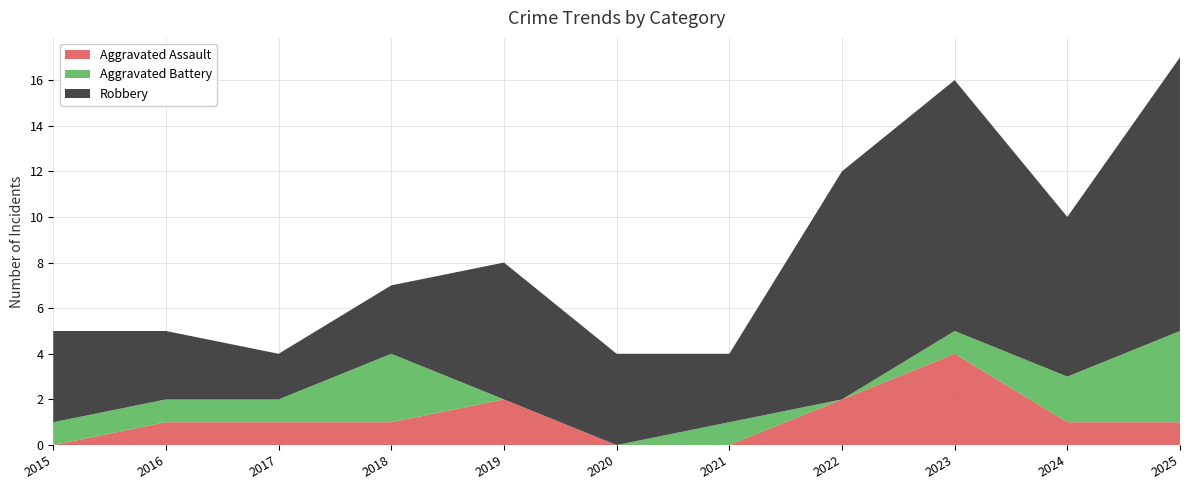

Reading left to right, transcribe all the data shown in this chart.

Aggravated Assault: 0	1	1	1	2	0	0	2	4	1	1
Aggravated Battery: 1	1	1	3	0	0	1	0	1	2	4
Robbery: 4	3	2	3	6	4	3	10	11	7	12